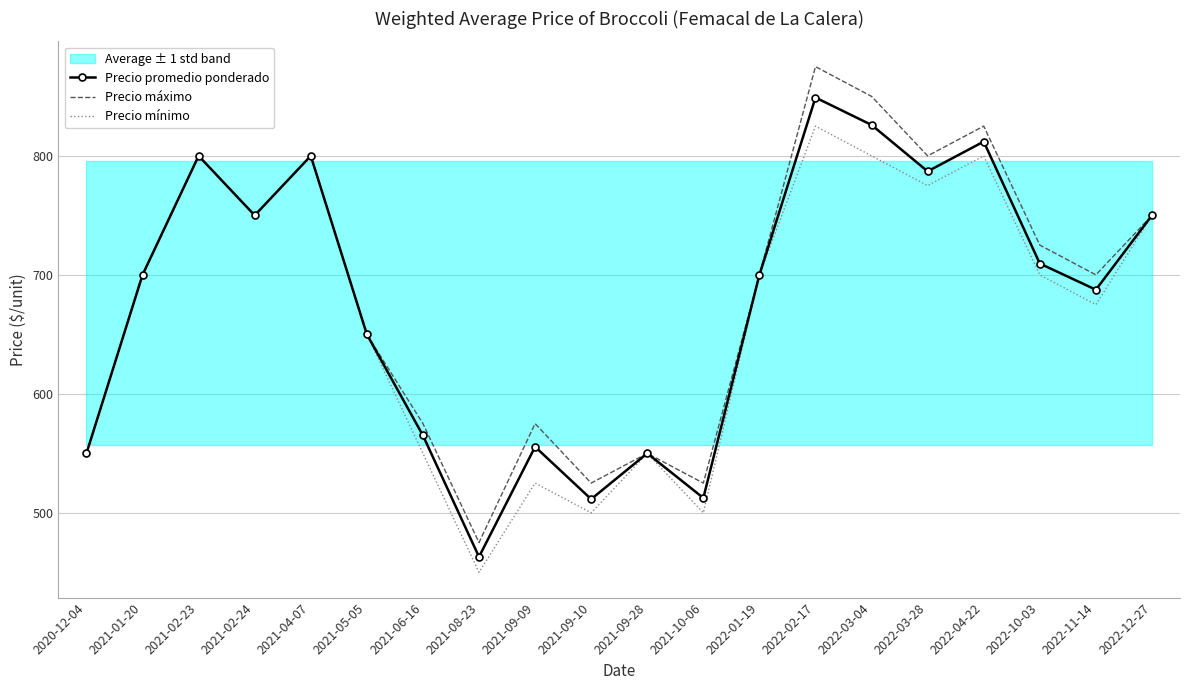

The Precio máximo series shows 875.0 at 2022-02-17. True or false?

True